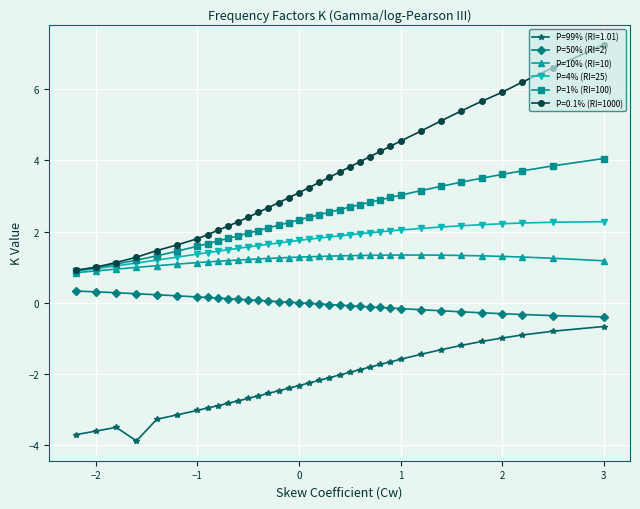

How many distinct data groups are displayed?

6